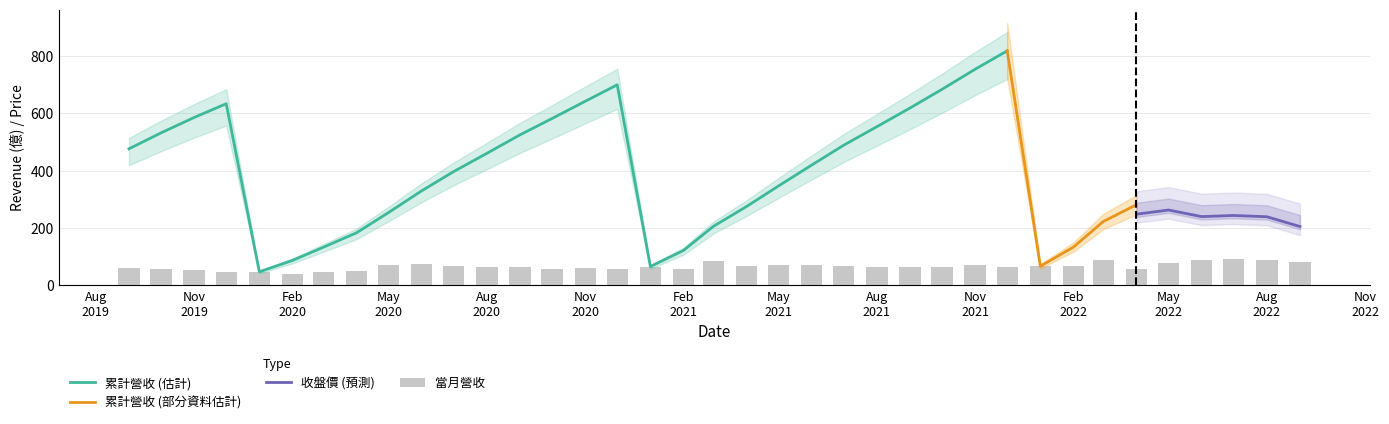

Which category has the lowest value across all series?

2020-02